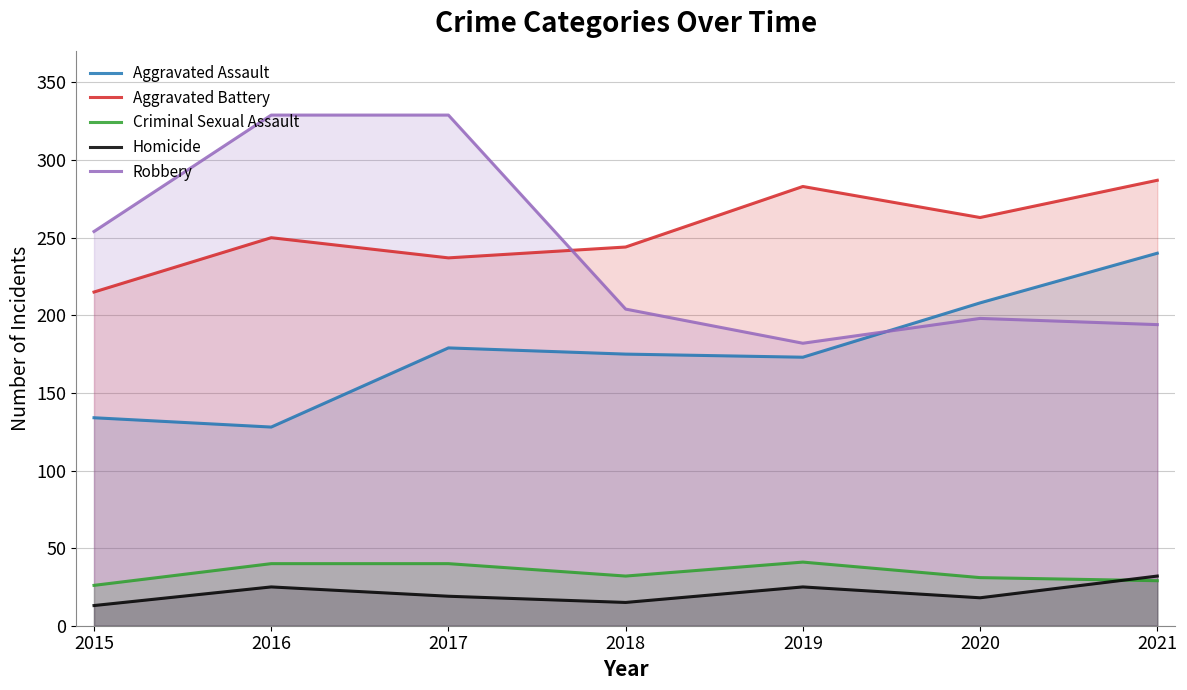

Does the chart display data point markers on the line(s)?

No